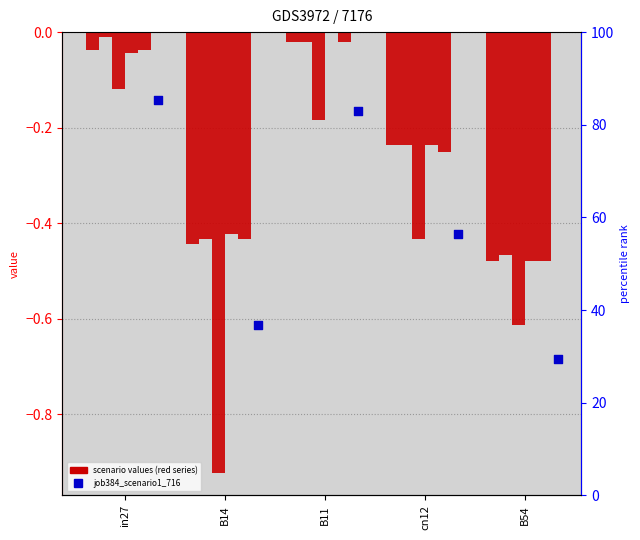

Is the value of job374_scenario0_696 at B54 greater than the value of job384_scenario1_716 at in27?

No